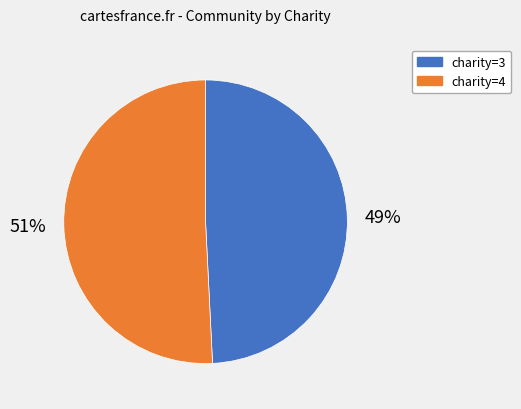

To the nearest percent, what is the average slice percentage?

50%